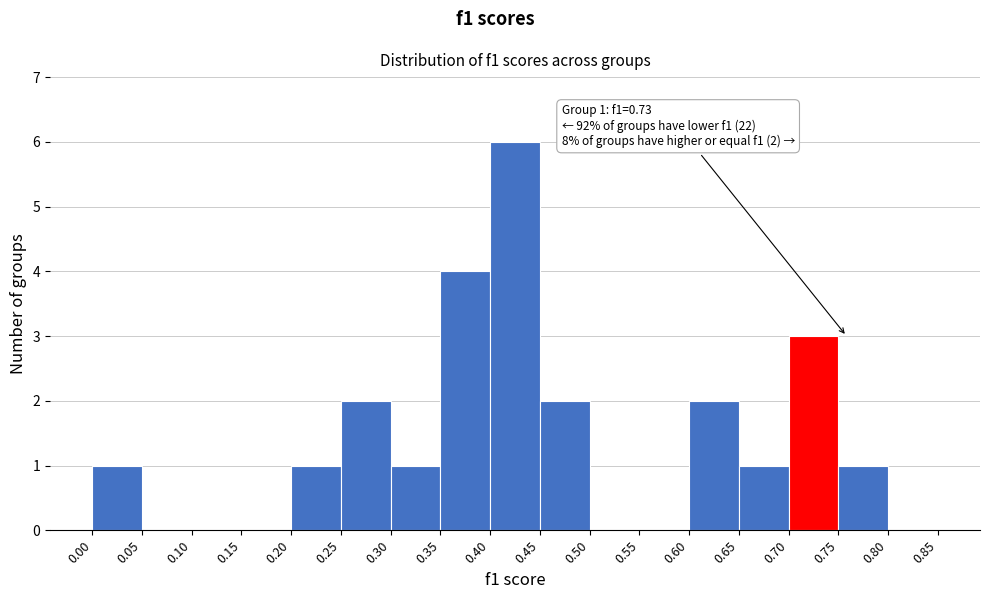

Over which range of the x-axis is the bar tallest?

0.40 to 0.45